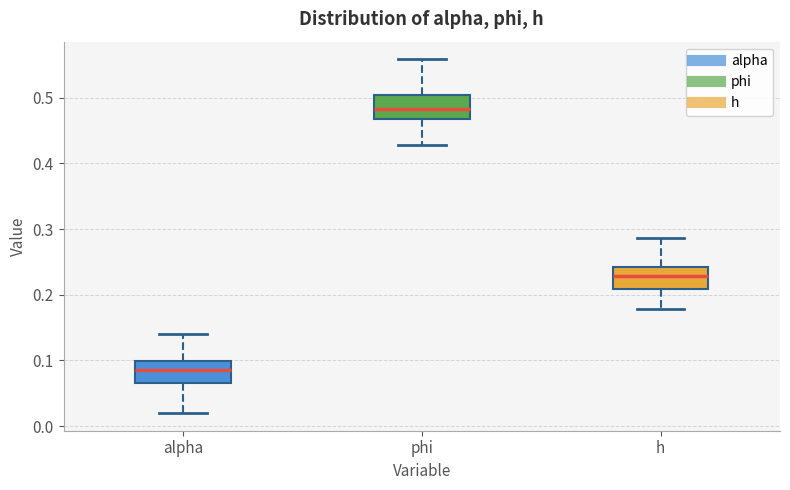

Where is the lower edge of the box for h on the y-axis? The values are not printed on the chart, so give them approximately, as read against the axis.

0.21